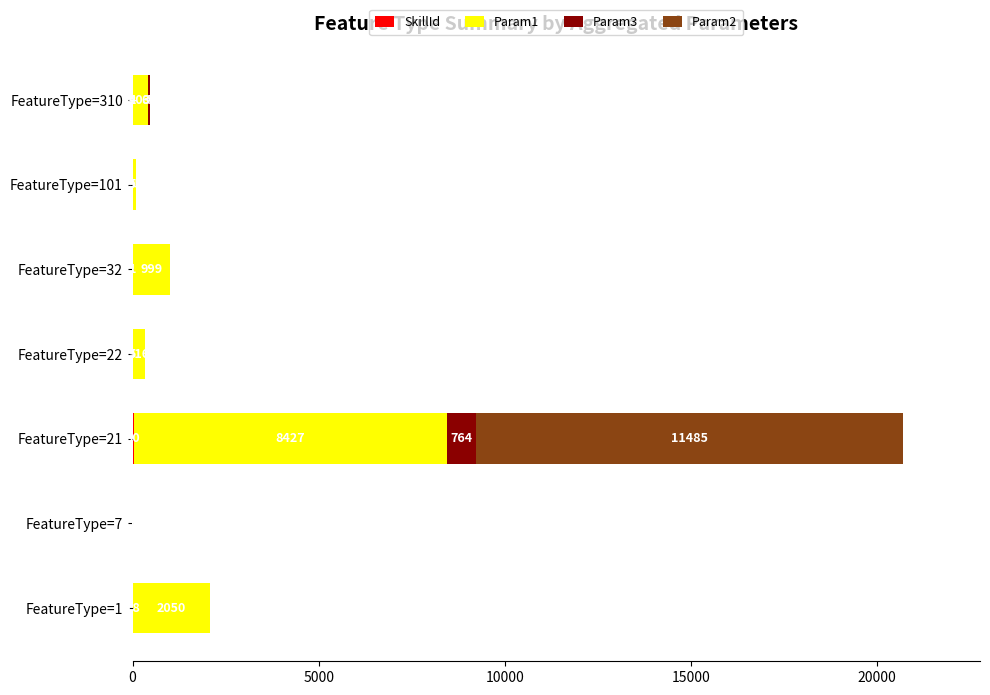

At which category is the sum across all series the highest?

FeatureType=21